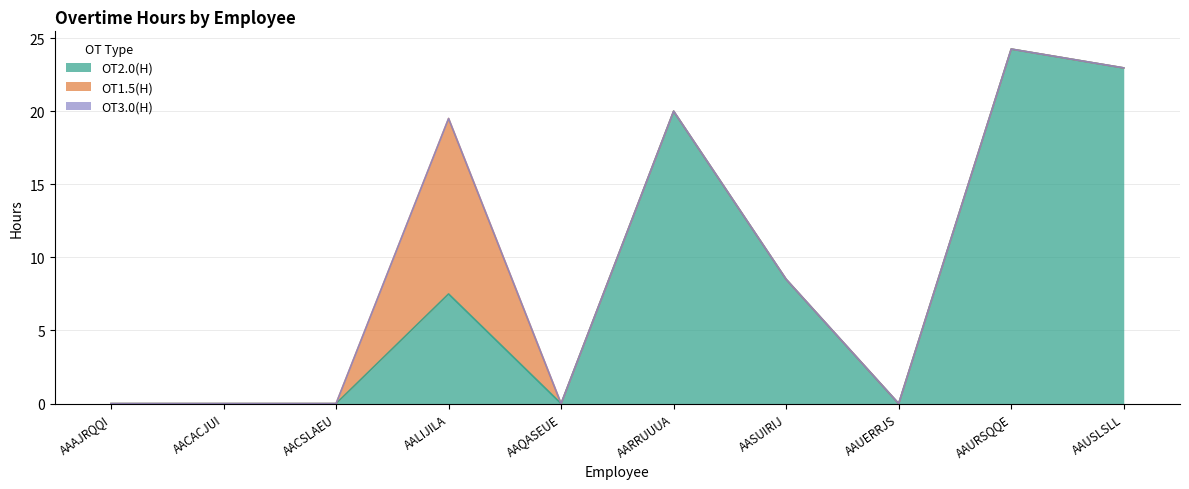

Reading left to right, what are all the values shown in this chart?

OT2.0(H): AAAJRQQI=0.0	AACACJUI=0.0	AACSLAEU=0.0	AALIJILA=7.5	AAQASEUE=0.0	AARRUUUA=20.0	AASUIRIJ=8.5	AAUERRJS=0.0	AAURSQQE=24.2	AAUSLSLL=23.0
OT1.5(H): AAAJRQQI=0.0	AACACJUI=0.0	AACSLAEU=0.0	AALIJILA=12.0	AAQASEUE=0.0	AARRUUUA=0.0	AASUIRIJ=0.0	AAUERRJS=0.0	AAURSQQE=0.0	AAUSLSLL=0.0
OT3.0(H): AAAJRQQI=0.0	AACACJUI=0.0	AACSLAEU=0.0	AALIJILA=0.0	AAQASEUE=0.0	AARRUUUA=0.0	AASUIRIJ=0.0	AAUERRJS=0.0	AAURSQQE=0.0	AAUSLSLL=0.0